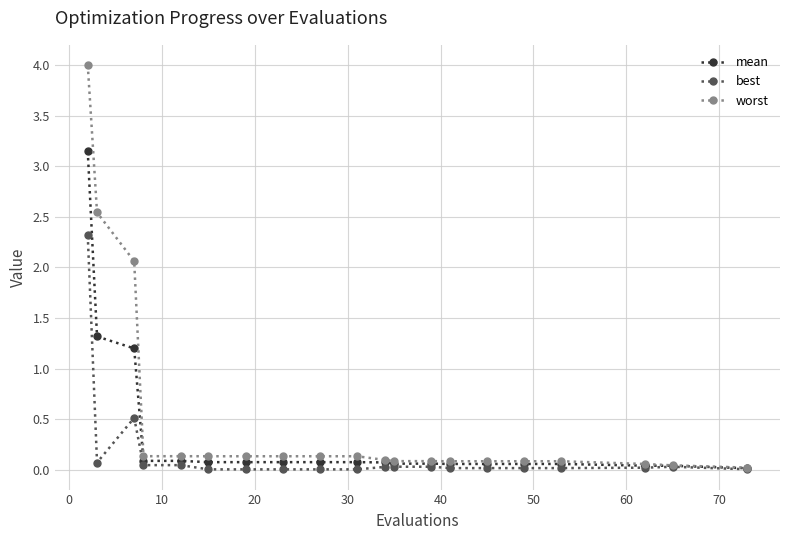

List the series in order of their peak value, highest first.

worst, mean, best